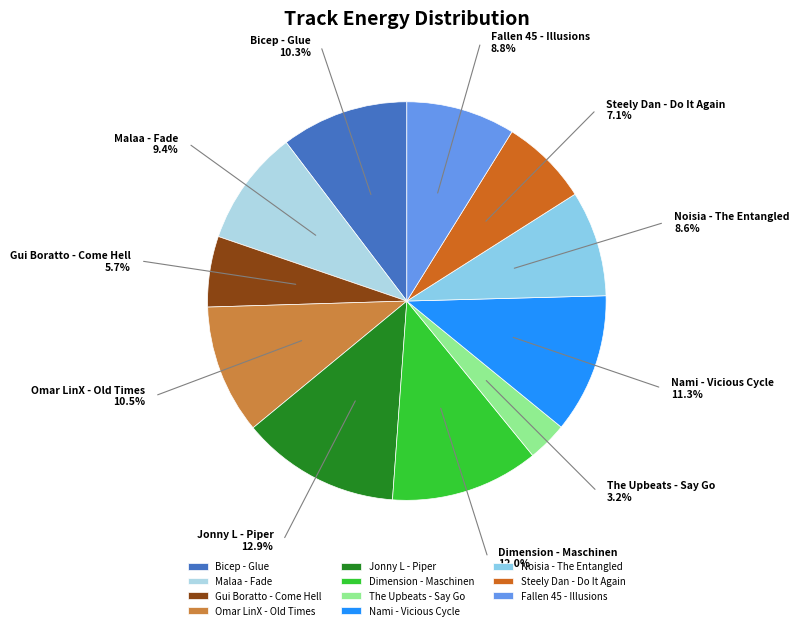

How many slices are in this pie chart?

11